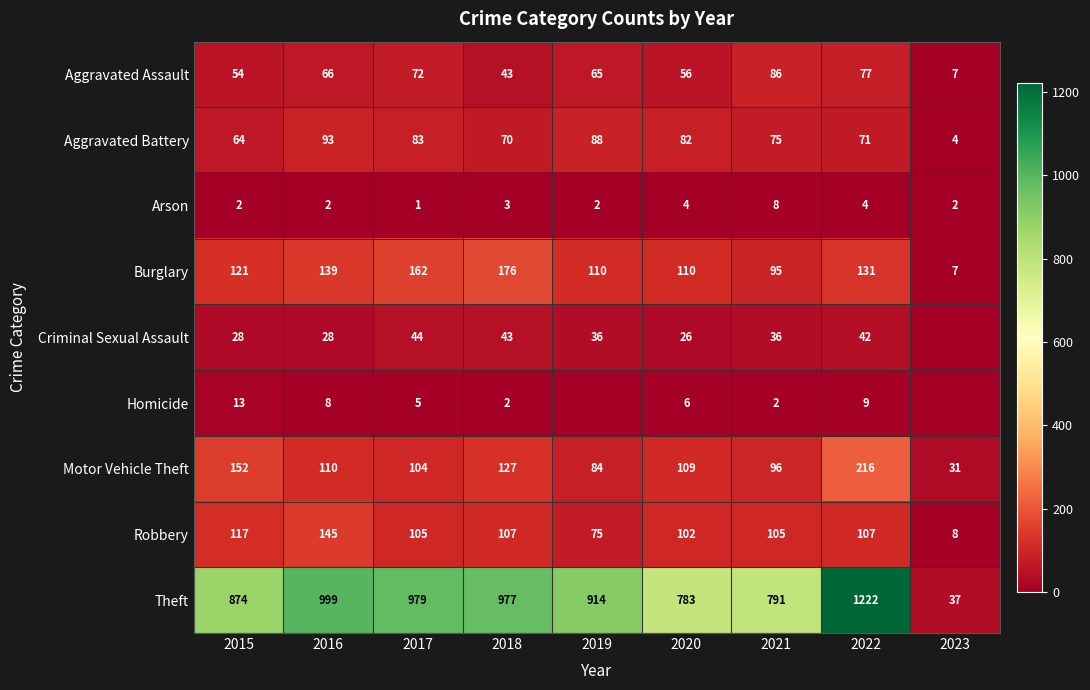

At which label does Arson reach its peak?

2021